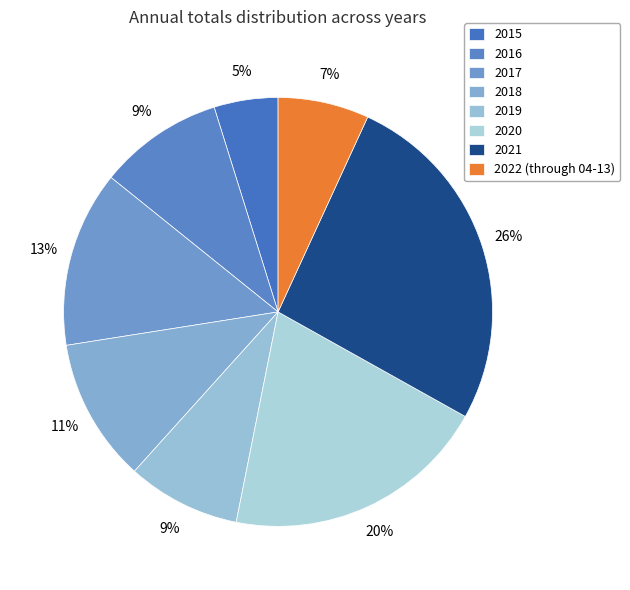

Does 2022 (through 04-13) represent more than half of the total?

No